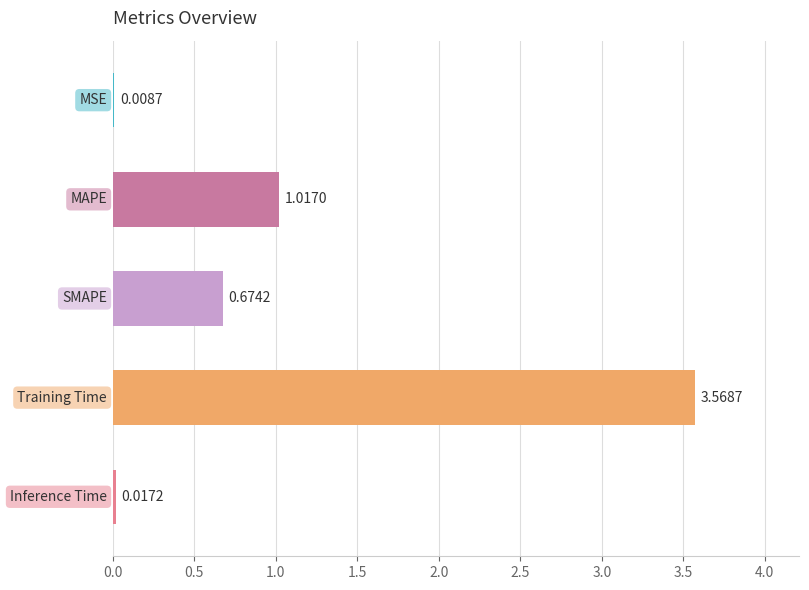

What is the sum of all values?

5.3